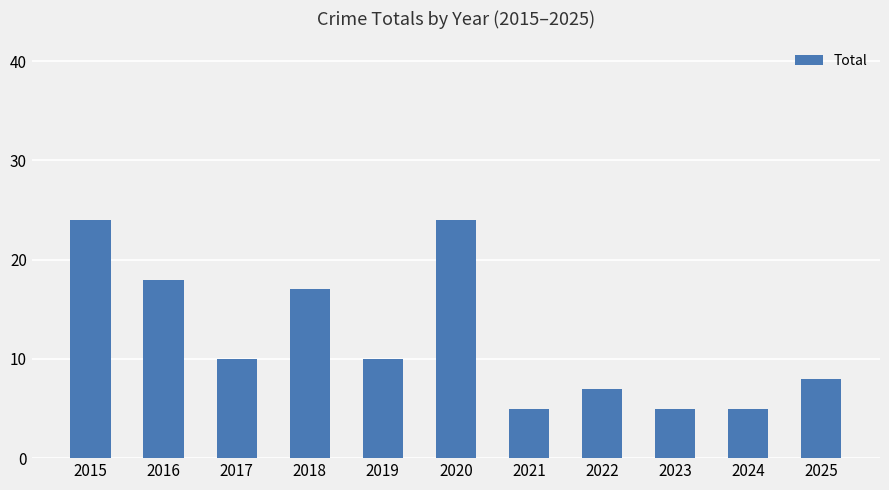

Reading left to right, what are all the values shown in this chart?

2015=24	2016=18	2017=10	2018=17	2019=10	2020=24	2021=5	2022=7	2023=5	2024=5	2025=8